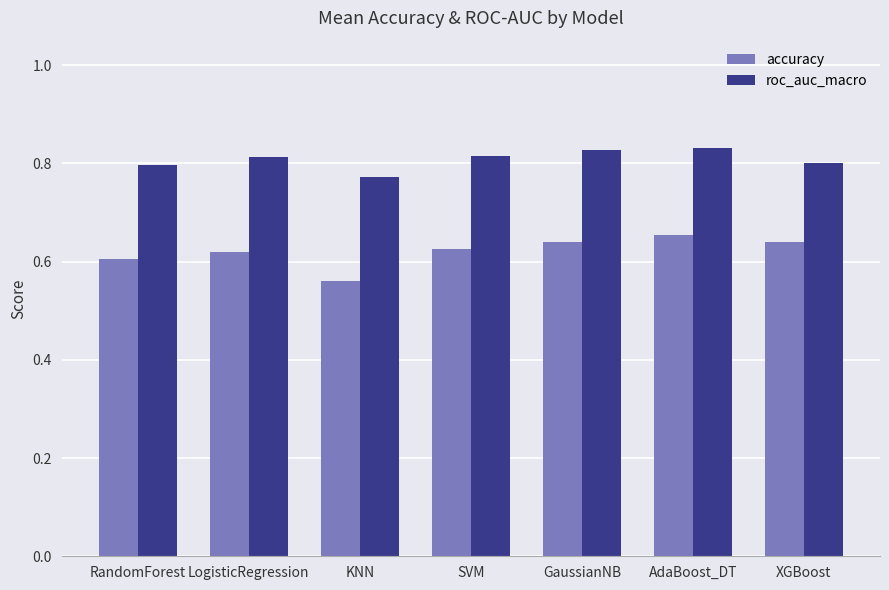

How many bars are there in each group?

2